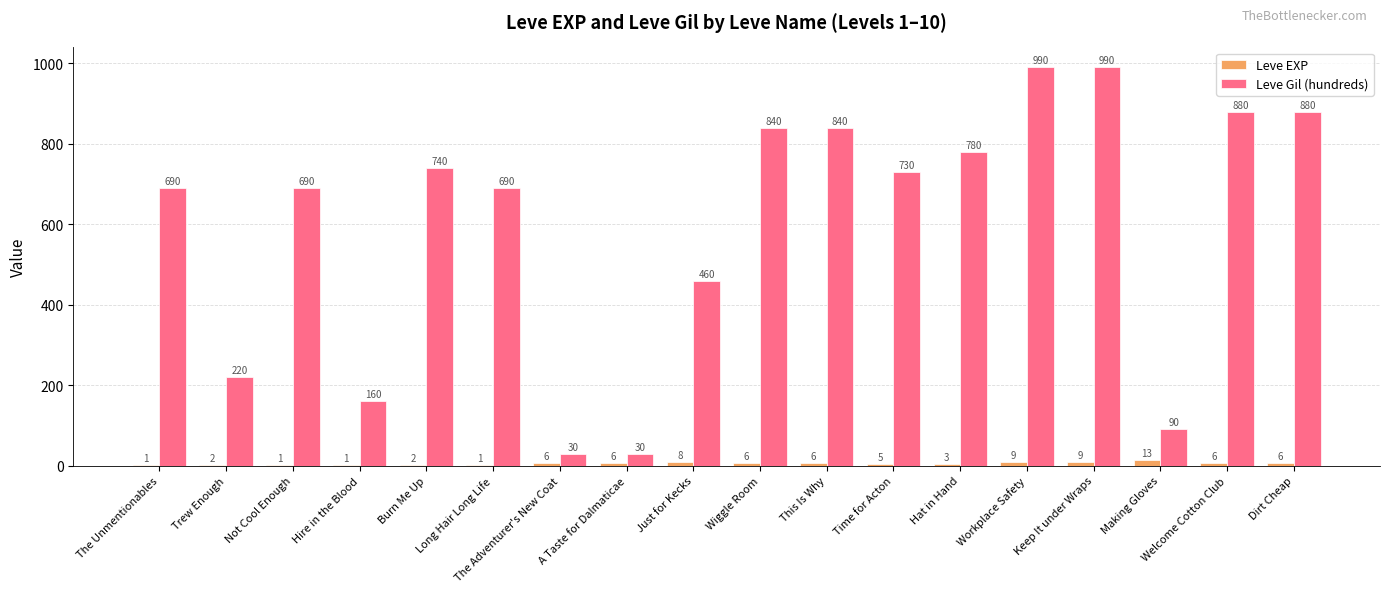

The Leve Gil (hundreds) series shows 690 at Long Hair Long Life. True or false?

True